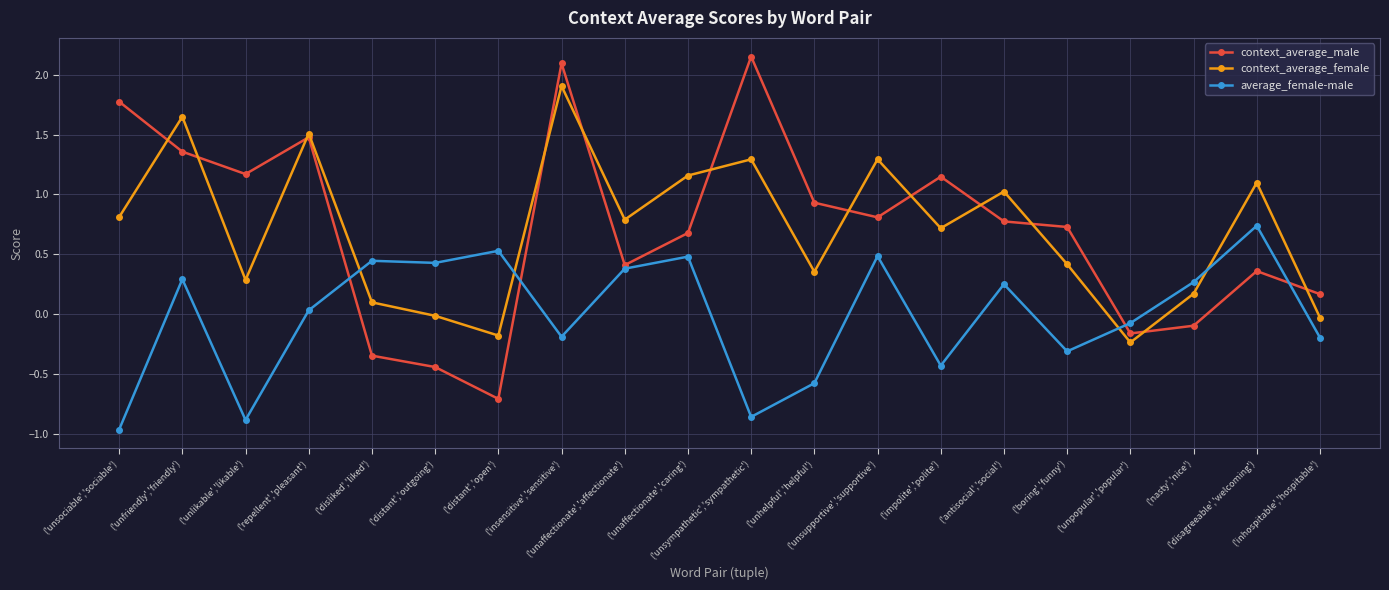

Is the value of context_average_female at ('unsupportive','supportive') greater than the value of average_female-male at ('inhospitable','hospitable')?

Yes